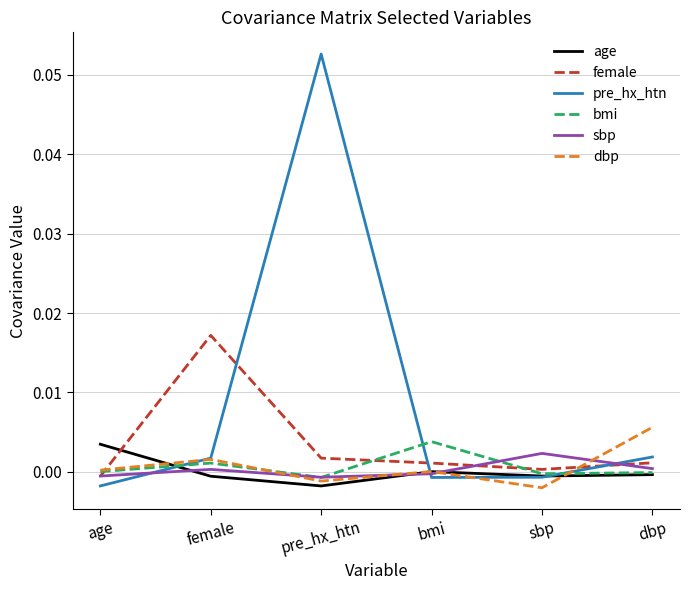

At how many categories does at least one series exceed 0?

6